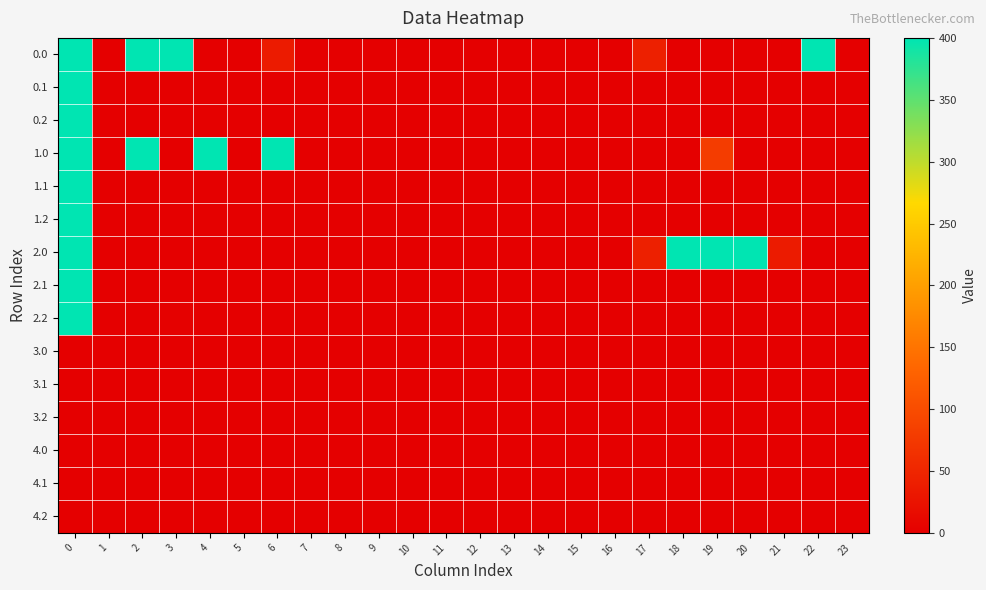

At 11, list the series in order from largest to smallest.

0.0, 0.1, 0.2, 1.0, 1.1, 1.2, 2.0, 2.1, 2.2, 3.0, 3.1, 3.2, 4.0, 4.1, 4.2